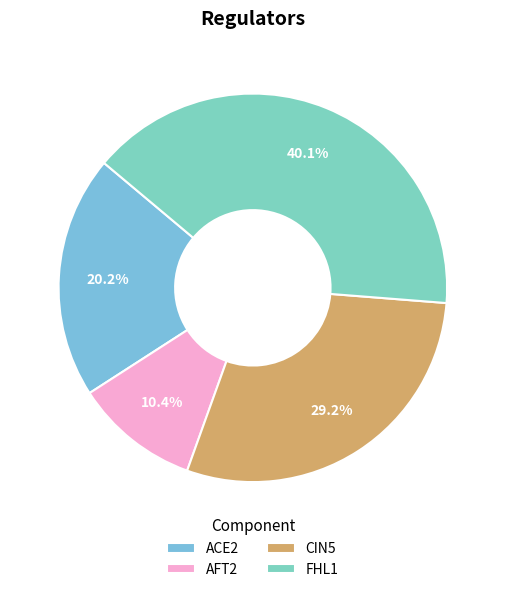

Is the sum of FHL1 and CIN5 greater than half?

Yes